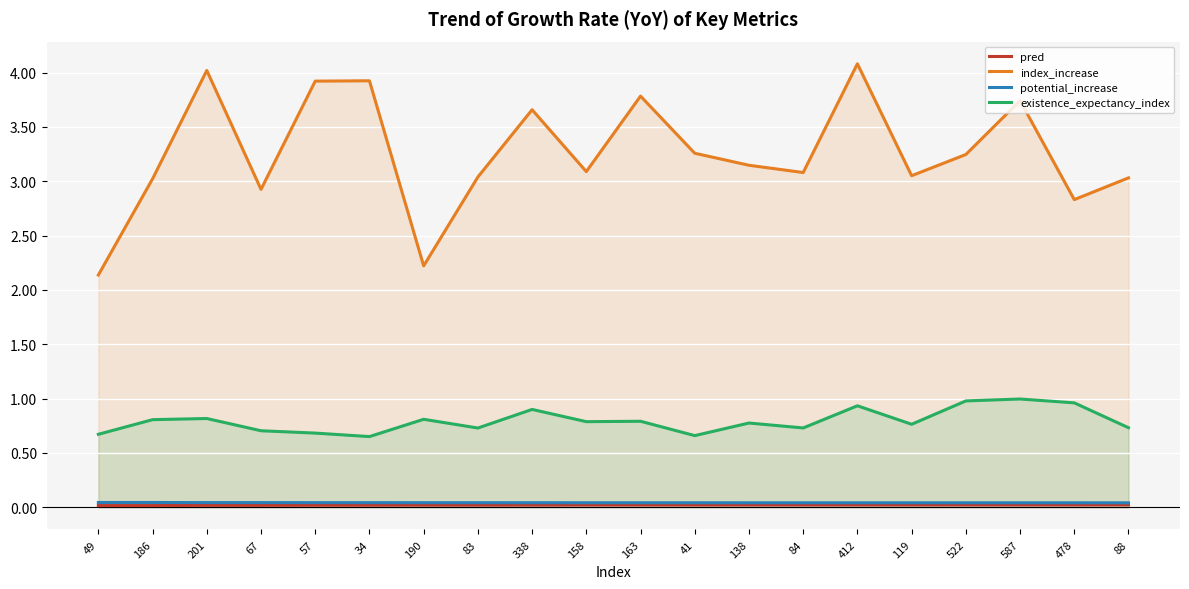

True or false: pred and existence_expectancy_index intersect in this chart.

False